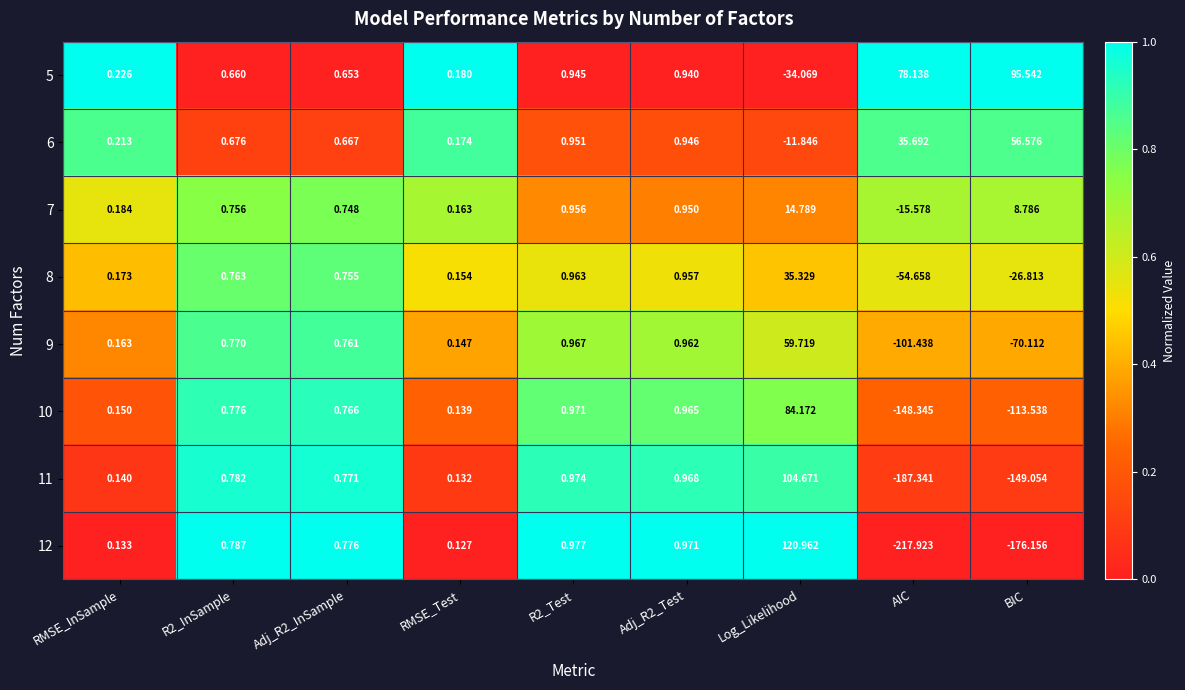

Which category has the highest value across all series?

Log_Likelihood